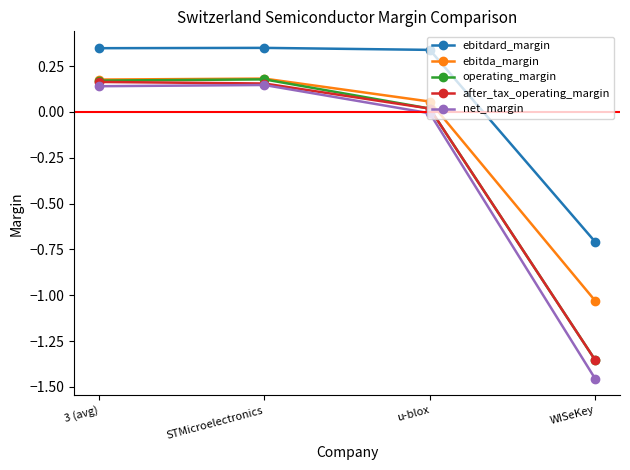

True or false: net_margin has a value of -2.0 at WISeKey.

False